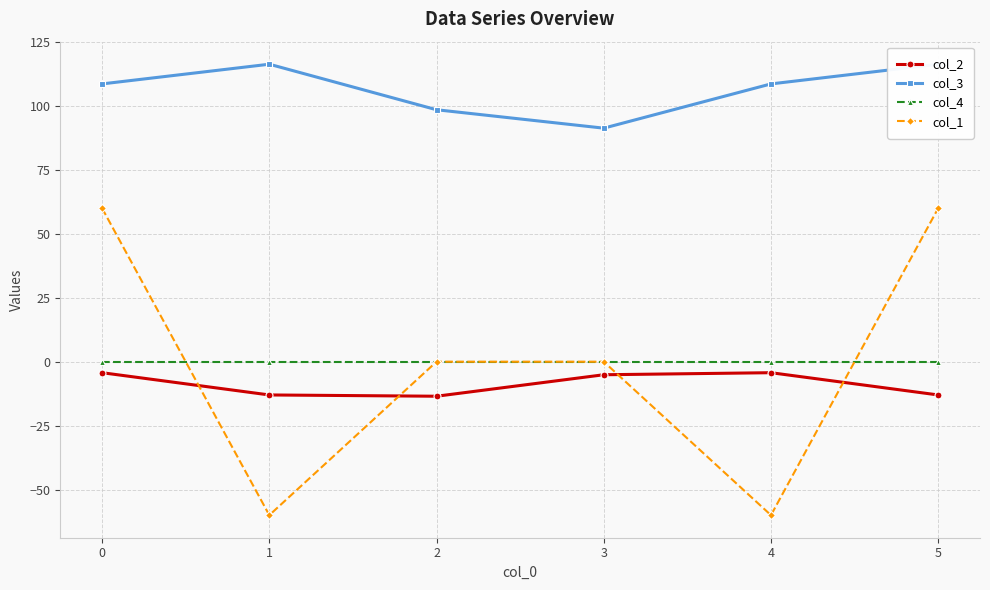

Which series has the largest total across all categories?

col_3